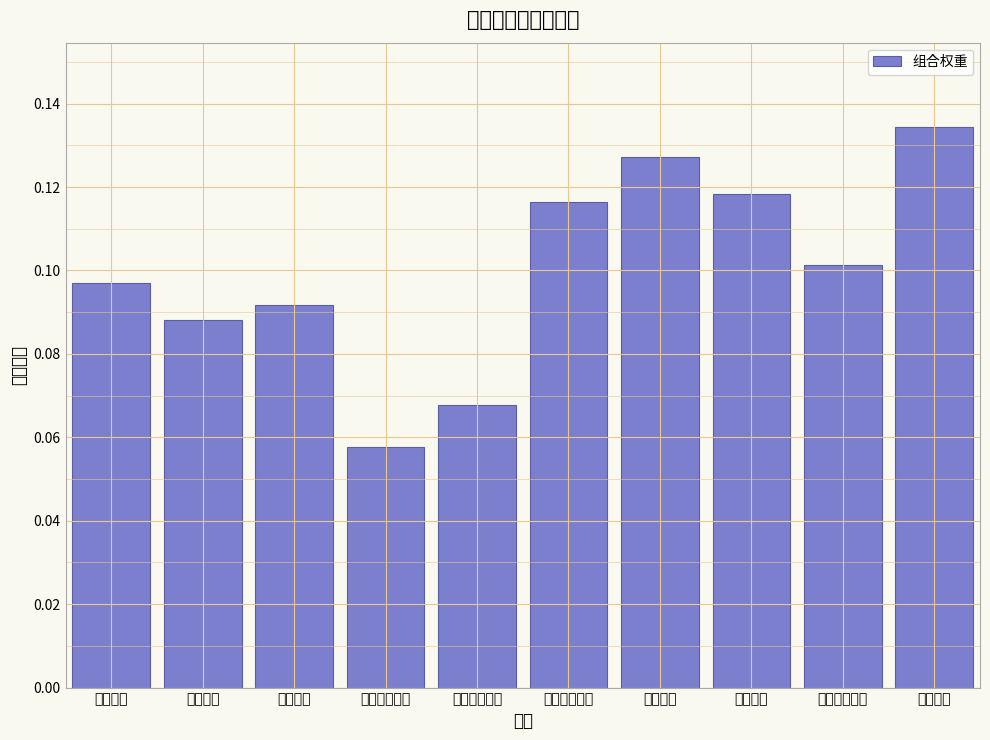

What is the sum of all values?

1.0